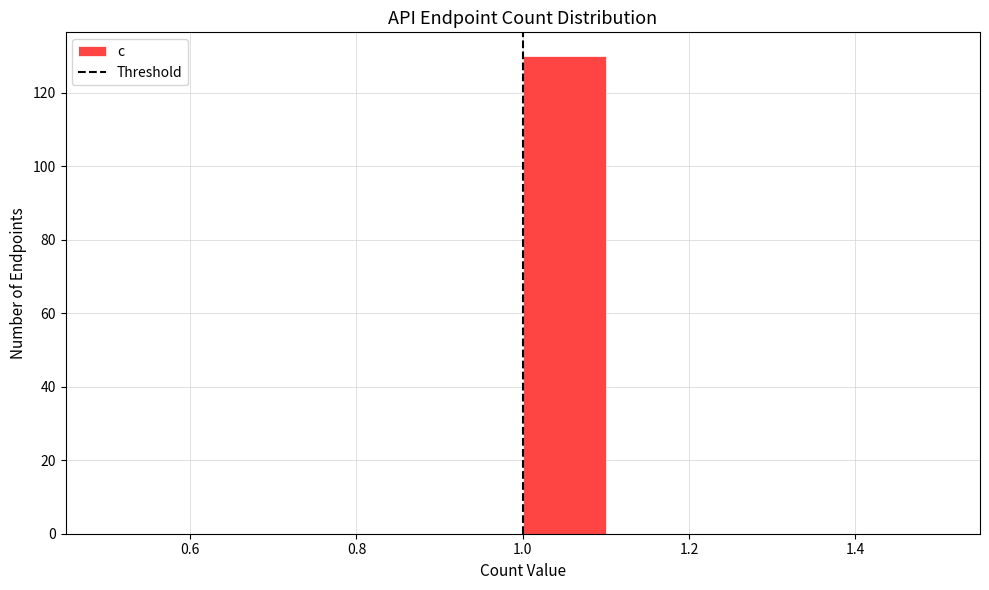

Reading left to right, list every bar in this chart as the range it spans on the x-axis followed by its height. The values are not printed on the chart, so give them approximately, as read against the axis.

0.5 to 0.6: 0
0.6 to 0.7: 0
0.7 to 0.8: 0
0.8 to 0.9: 0
0.9 to 1.0: 0
1.0 to 1.1: 130
1.1 to 1.2: 0
1.2 to 1.3: 0
1.3 to 1.4: 0
1.4 to 1.5: 0